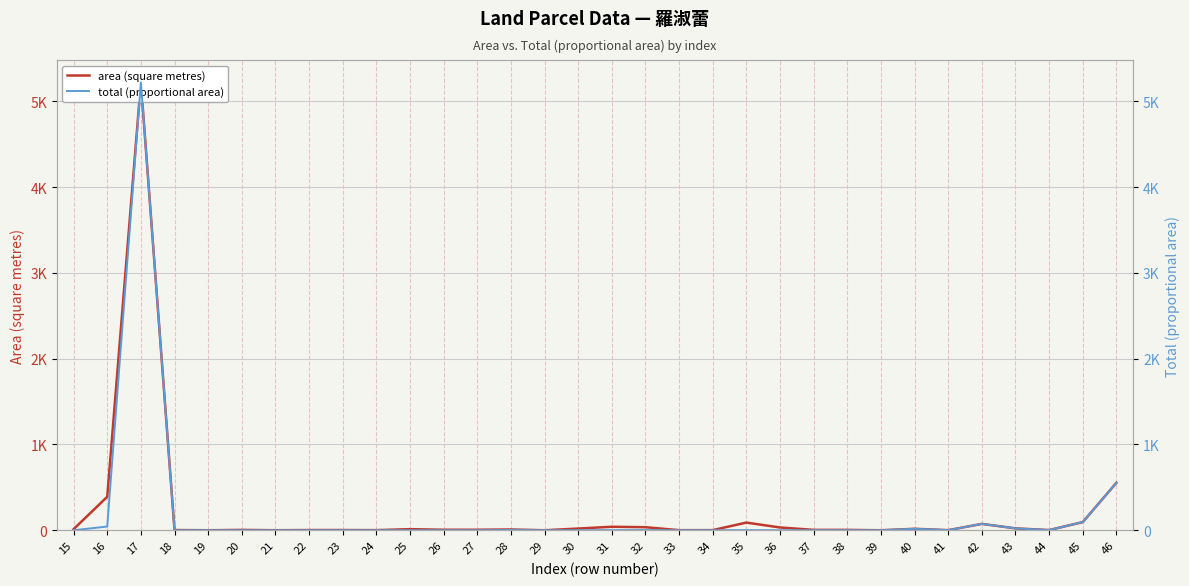

What is the difference between the maximum and second lowest values in the area (square metres) series?

5220.0